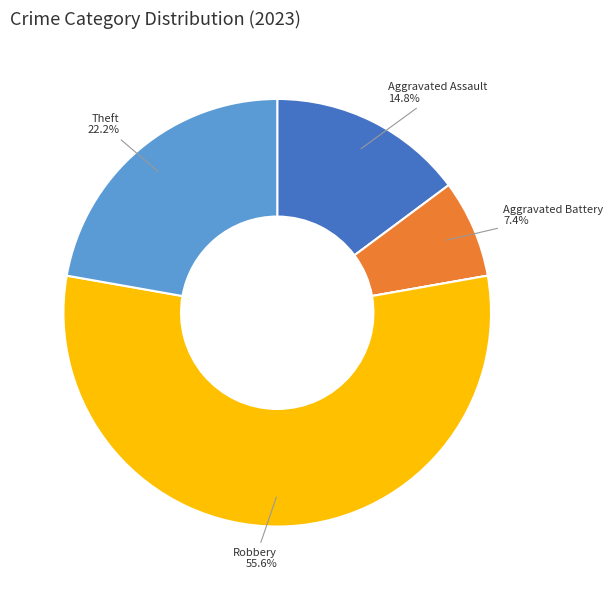

Does any single category account for the majority?

Yes